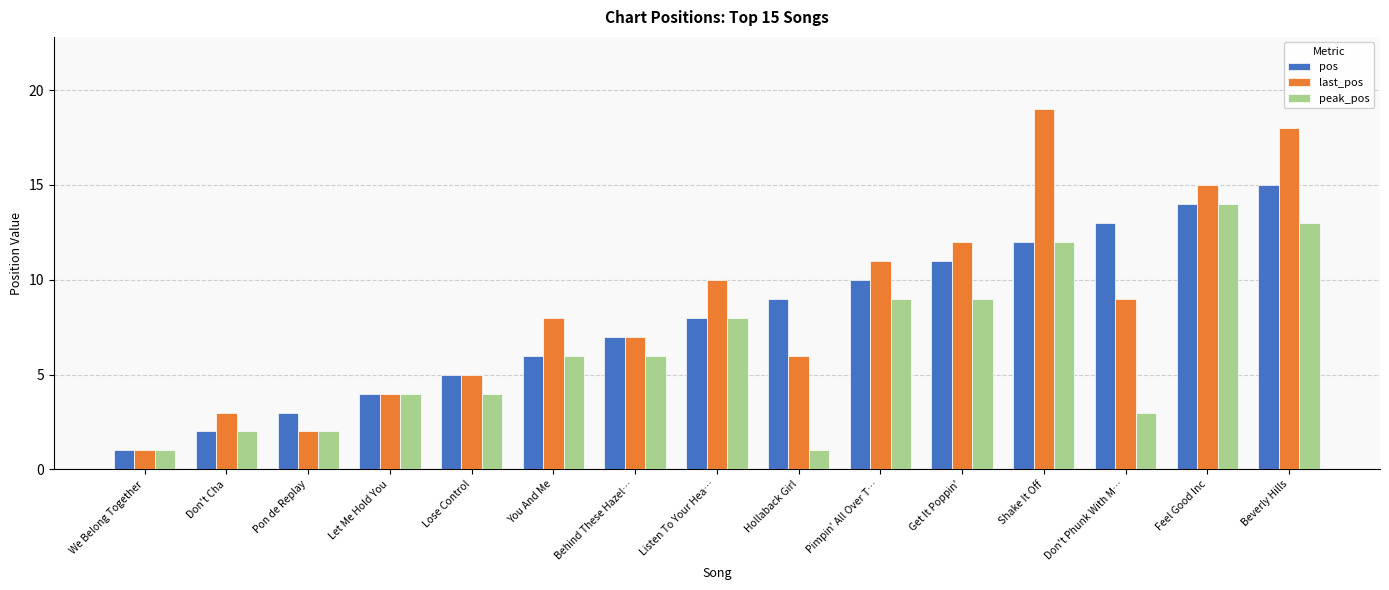

What is the average value of the peak_pos series?

6